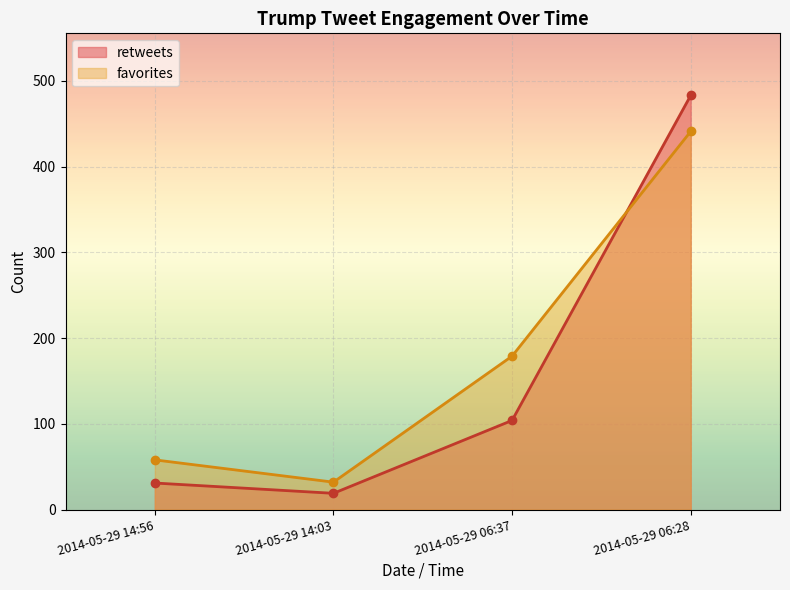

What is the total value across all series at 2014-05-29 14:56?

89